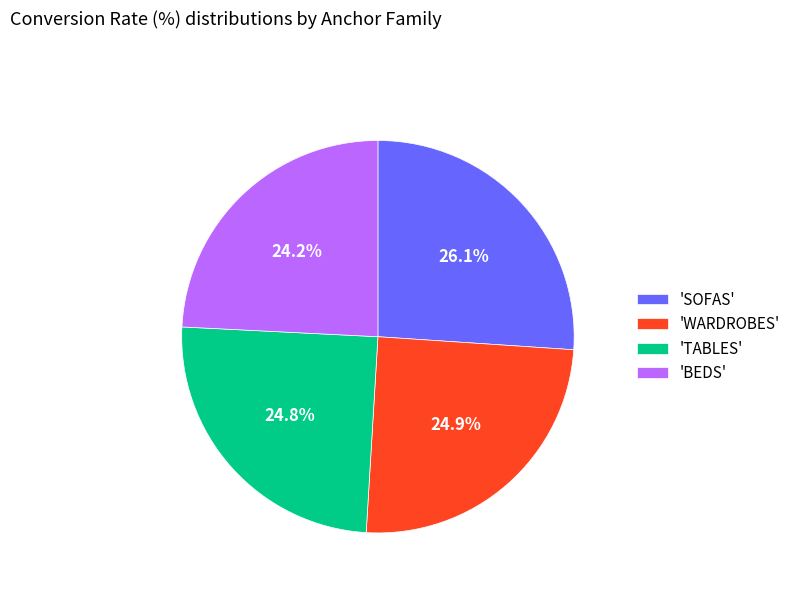

Between 'SOFAS' and 'BEDS', which is larger?

'SOFAS'